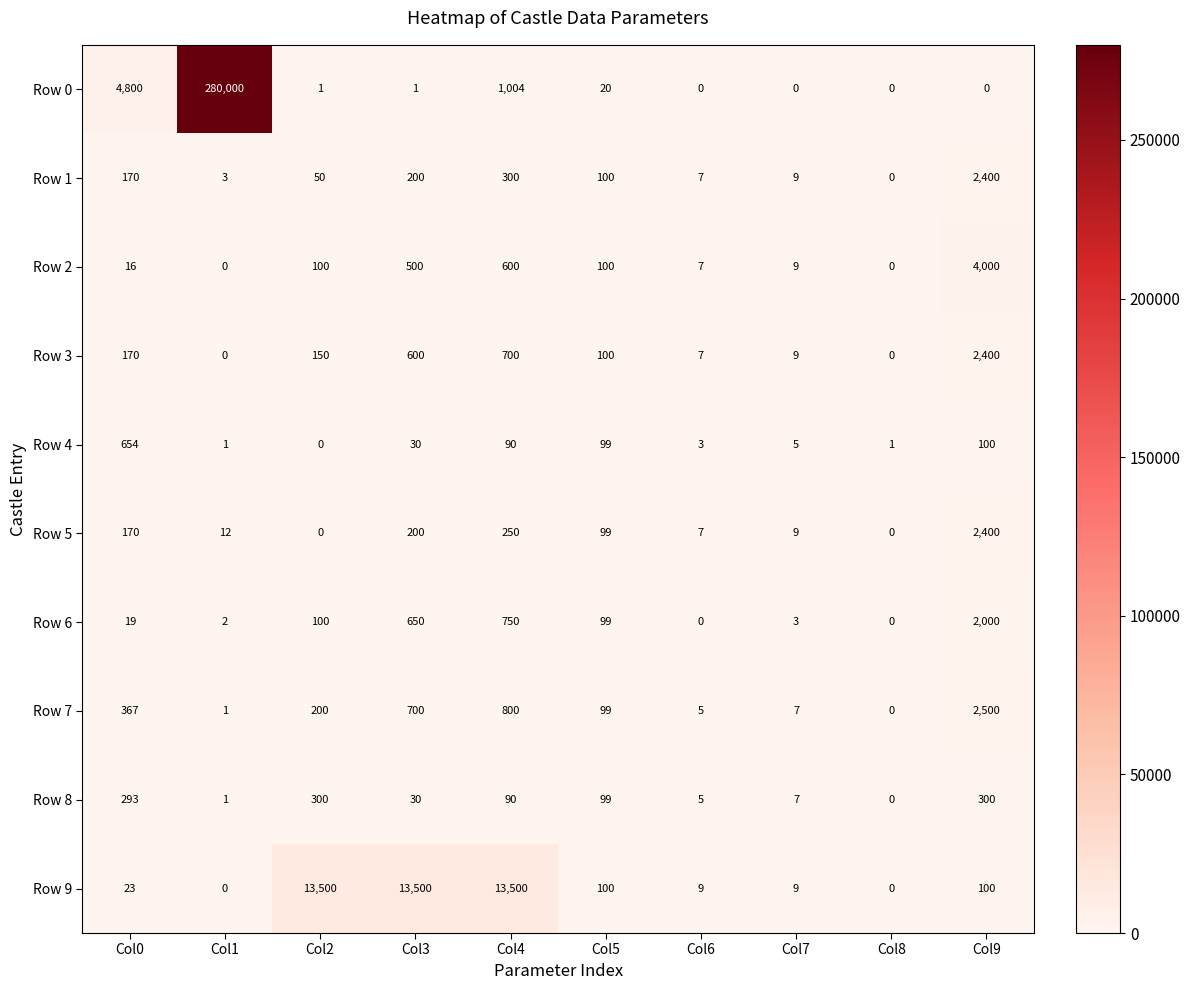

The Row 8 series shows 73 at Col0. True or false?

False